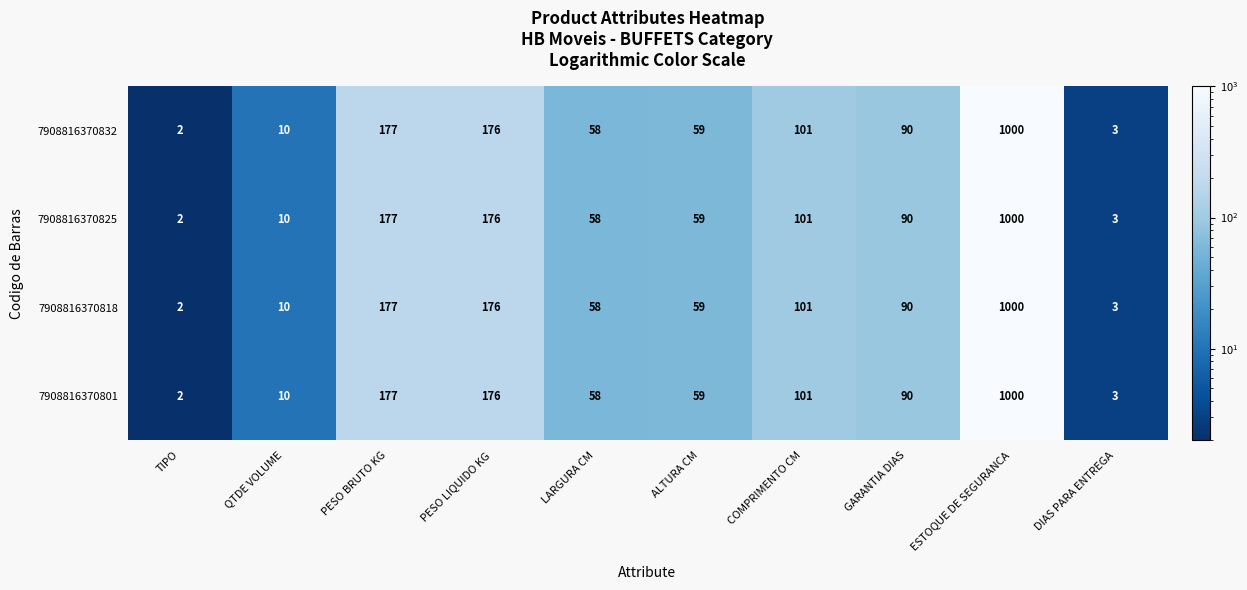

At which category is the sum across all series the highest?

ESTOQUE DE SEGURANCA